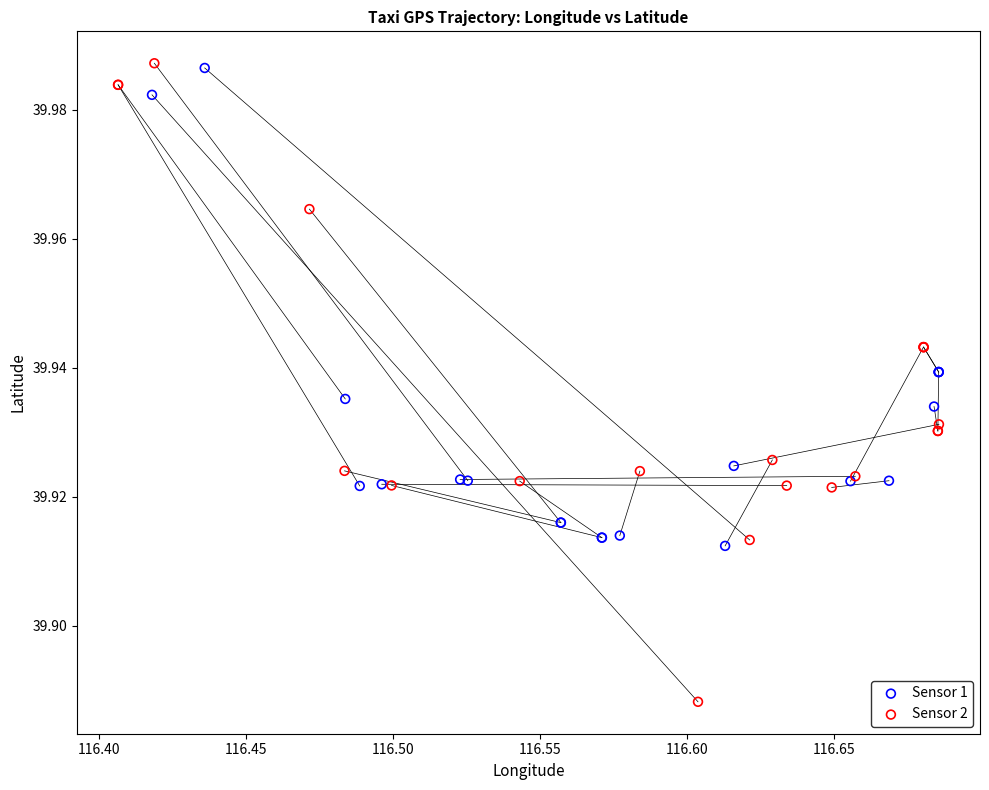

Which series contains the lowest Y value?

Sensor 2